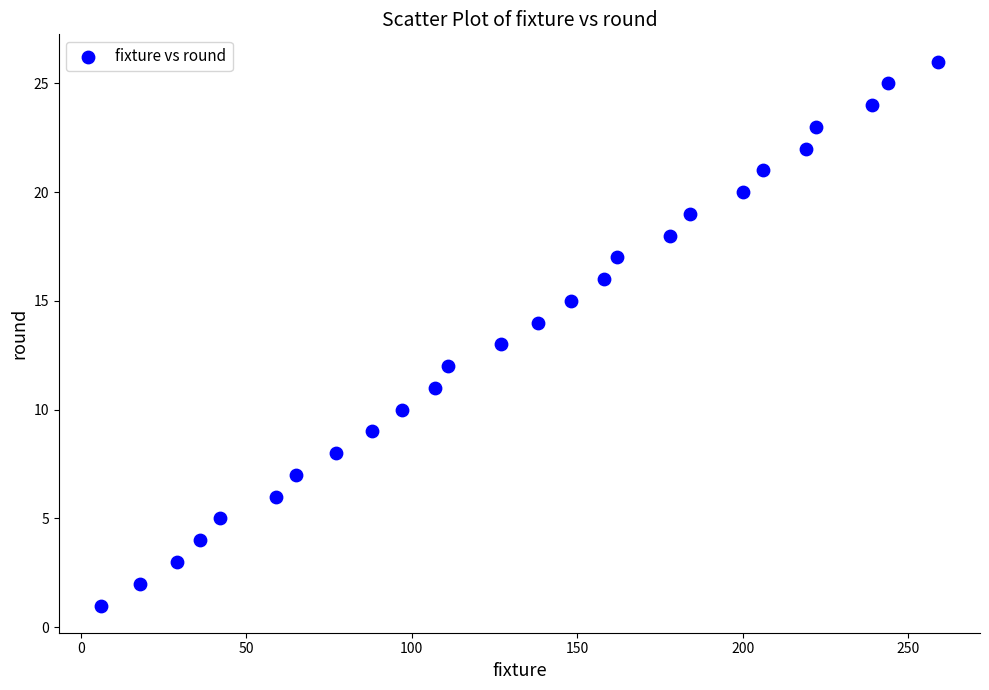

What is the range of Y values (max minus min)?

25